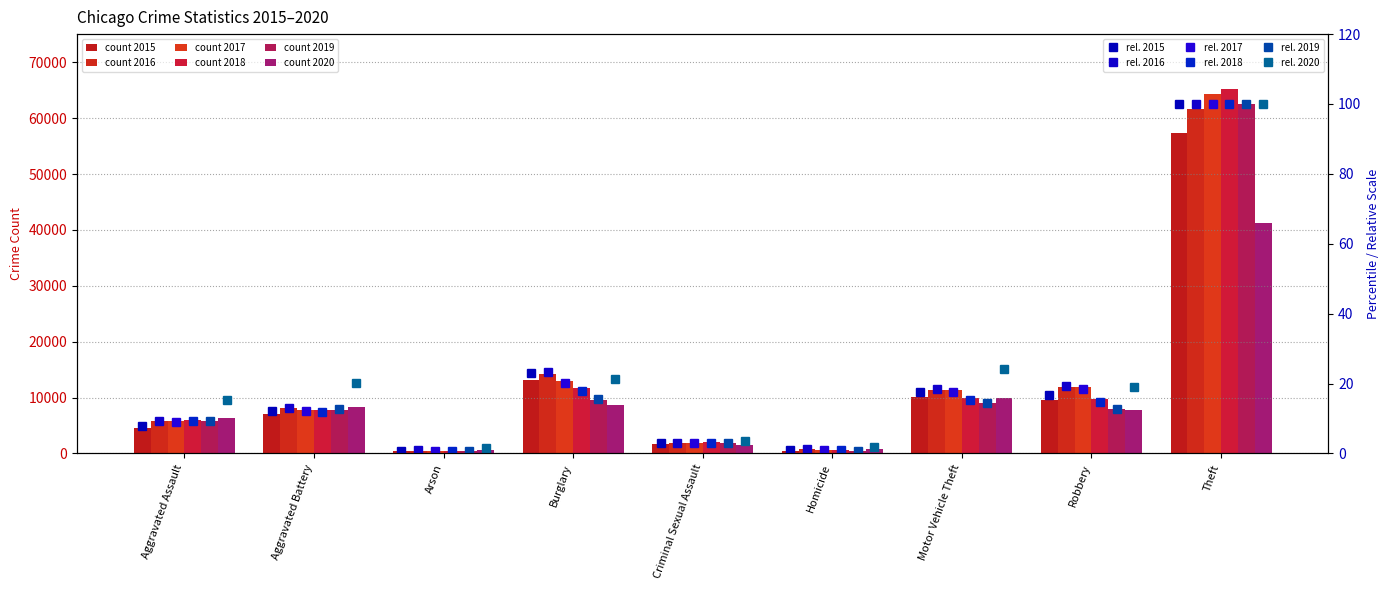

Count the number of categories in the chart.

9